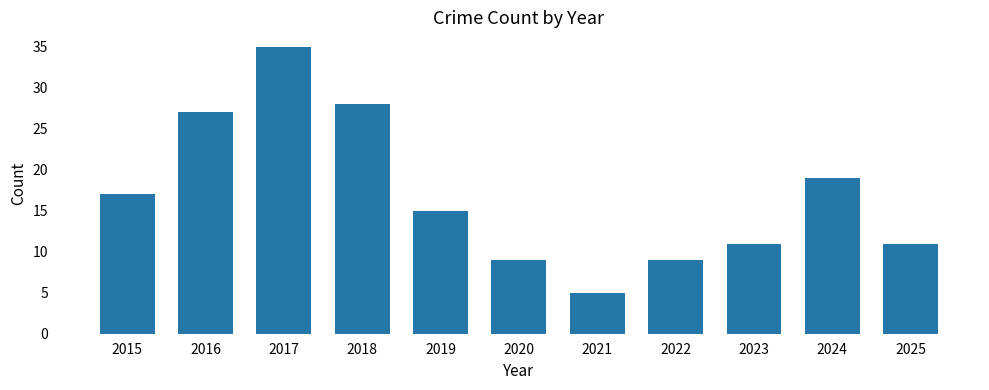

How many distinct data groups are displayed?

1